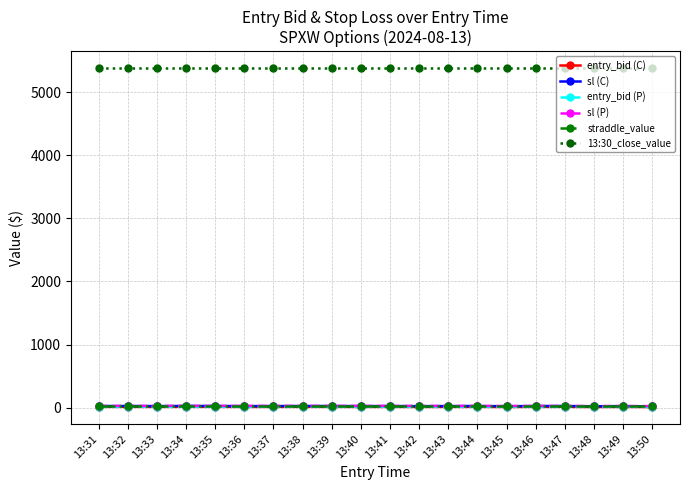

What is the greatest value displayed?

5382.1